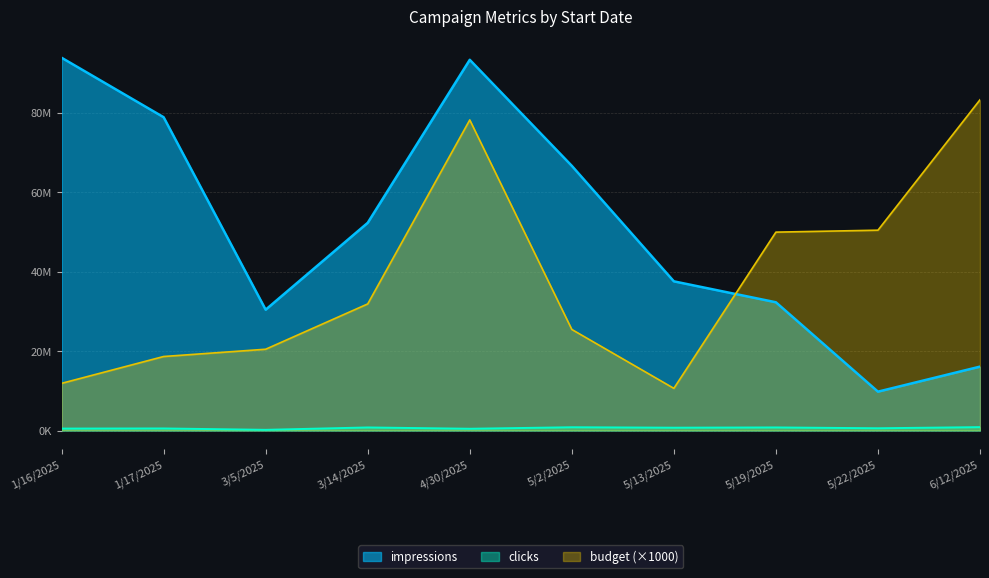

Between 1/17/2025 and 5/19/2025, which series saw the biggest shift?

impressions